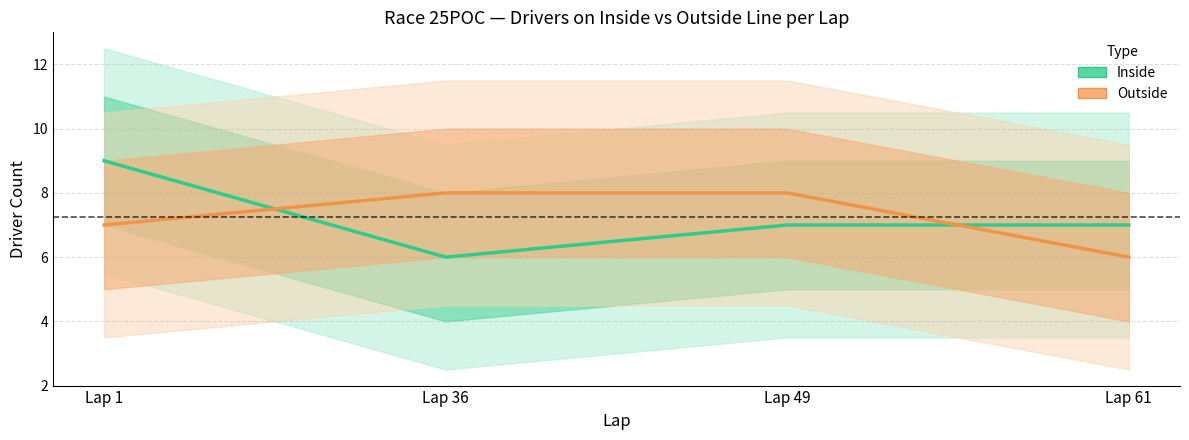

At which category does the chart reach its minimum across all series?

Lap 36